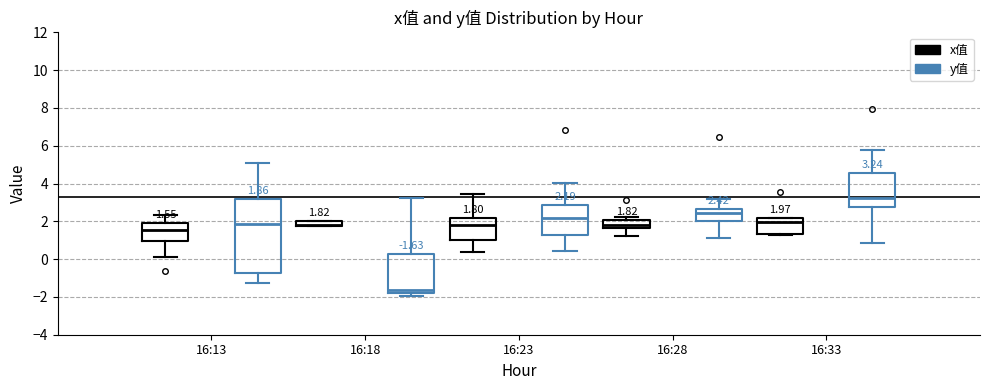

Comparing the boxes themselves (not the whiskers), which one is the tallest?

16:13 (y值)